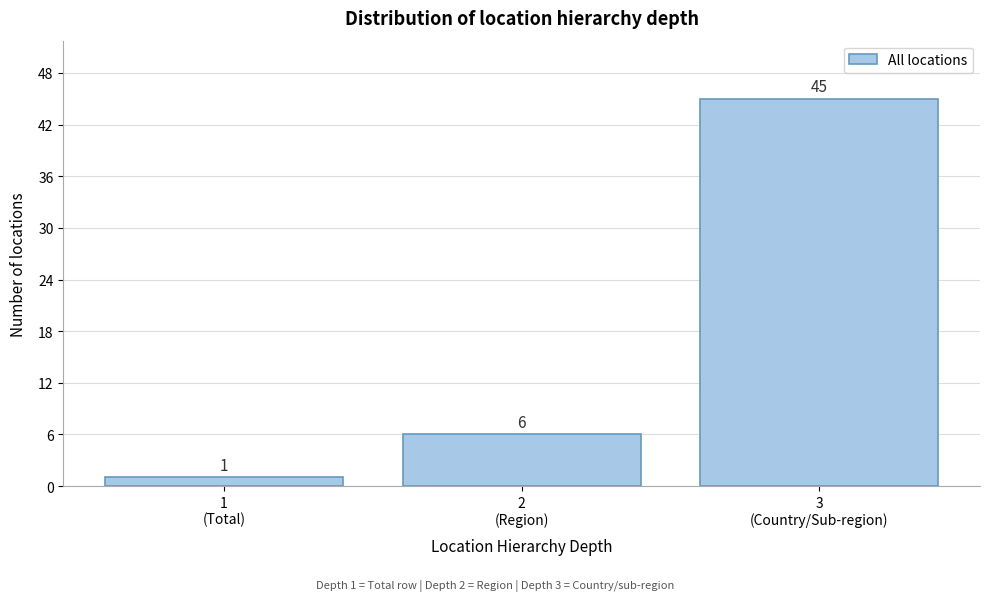

Reading right to left, transcribe all the data shown in this chart.

45	6	1